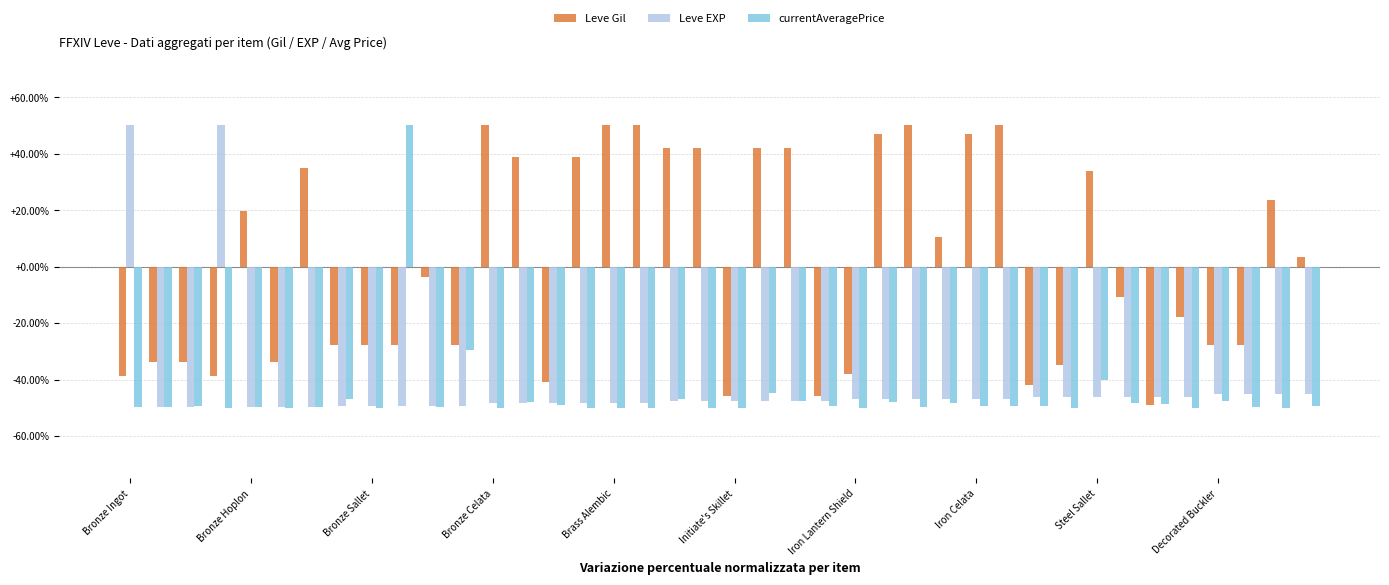

Which series has the largest total across all categories?

Leve Gil